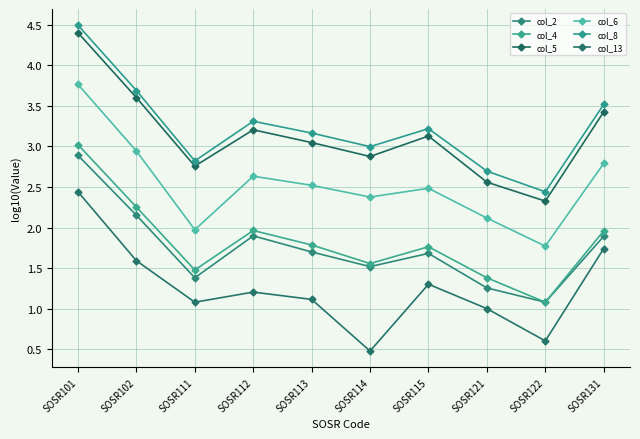

How many distinct data groups are displayed?

6